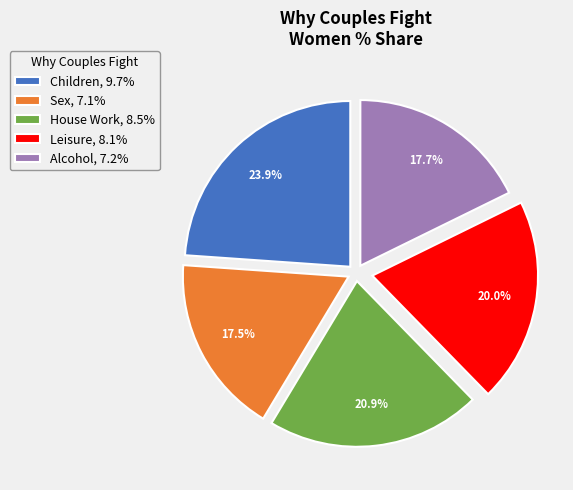

Is Children the majority of the pie?

No